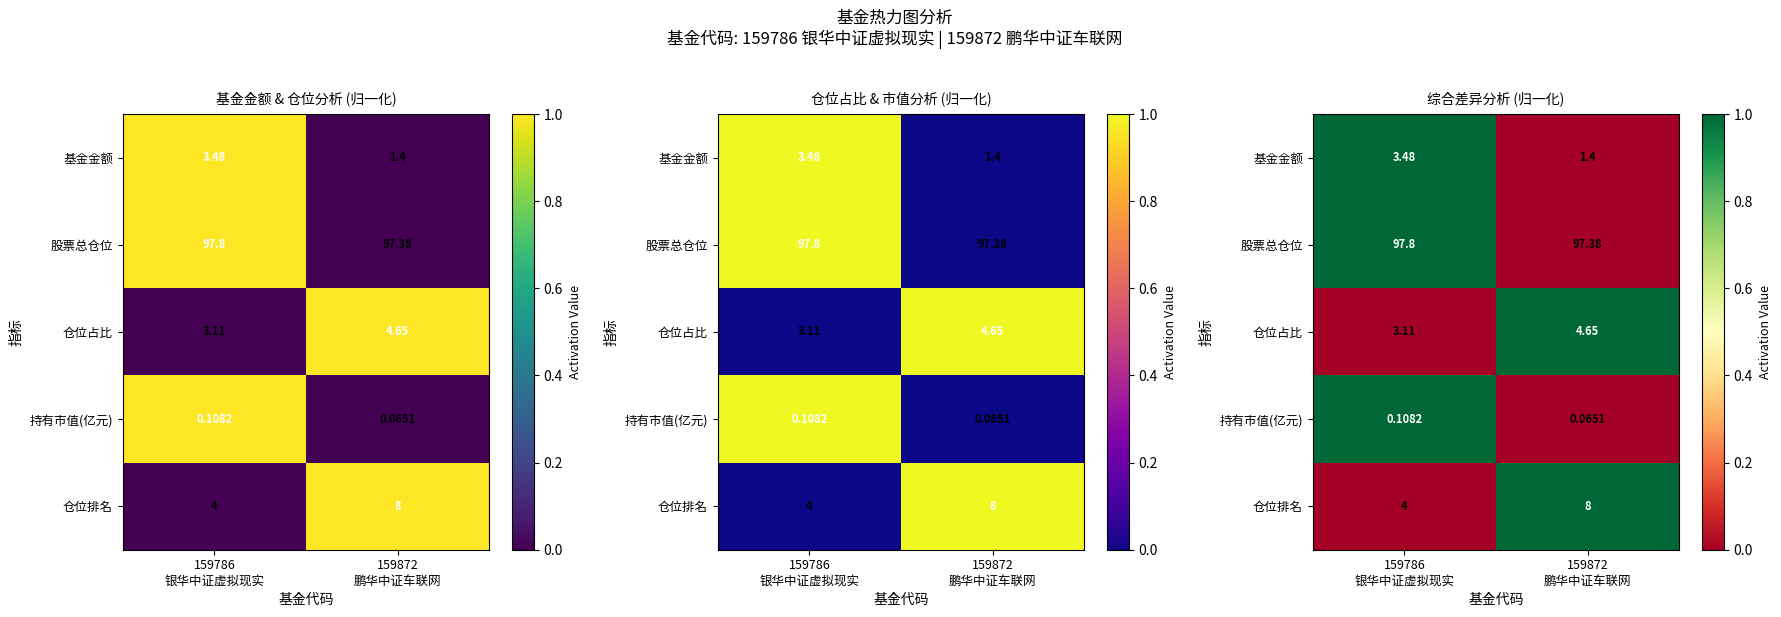

Between 159786
银华中证虚拟现实 and 159872
鹏华中证车联网, which is larger?

159786
银华中证虚拟现实